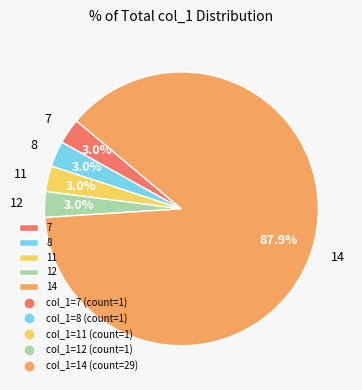

To the nearest percent, what portion does 14 represent?

88%